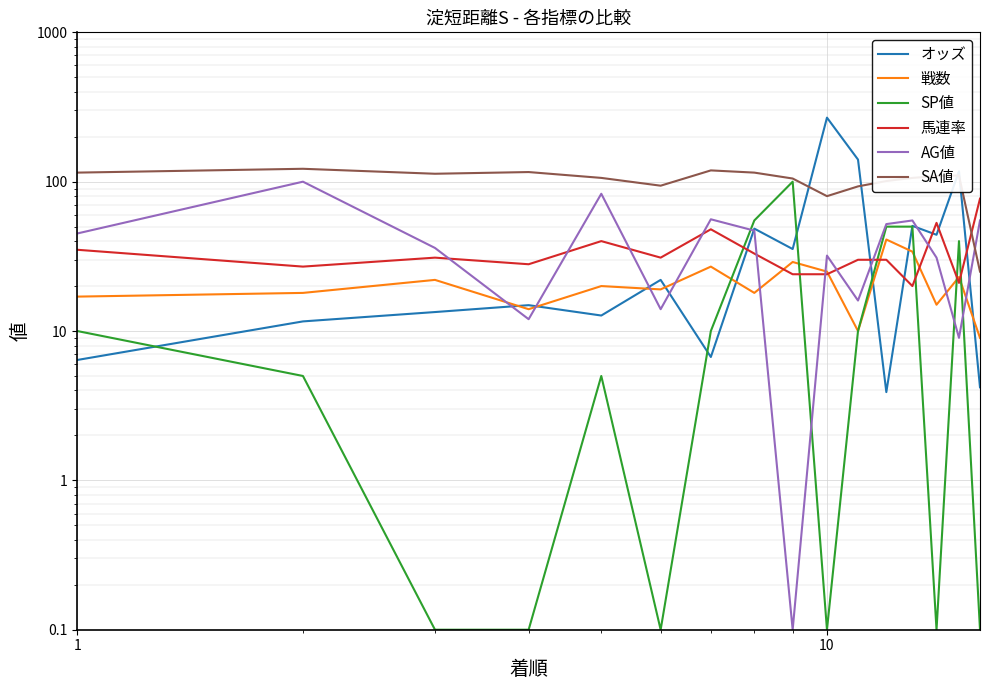

Reading left to right, list all the values displayed in this chart.

オッズ: 6.4	11.6	13.4	14.9	12.7	22.0	6.7	48.5	35.4	268.4	140.6	3.9	50.6	44.1	117.4	4.2
戦数: 17.0	18.0	22.0	14.0	20.0	19.0	27.0	18.0	29.0	25.0	10.0	41.0	34.0	15.0	23.0	9.0
SP値: 10.0	5.0	0.1	0.1	5.0	0.1	10.0	55.0	100.0	0.1	10.0	50.0	50.0	0.1	40.0	0.1
馬連率: 35.0	27.0	31.0	28.0	40.0	31.0	48.0	33.0	24.0	24.0	30.0	30.0	20.0	53.0	21.0	77.0
AG値: 45.0	100.0	36.0	12.0	83.0	14.0	56.0	47.0	0.1	32.0	16.0	52.0	55.0	31.0	9.0	55.0
SA値: 115.0	122.0	113.0	116.0	106.0	94.0	119.0	115.0	105.0	80.0	93.0	101.0	106.0	109.0	110.0	25.0